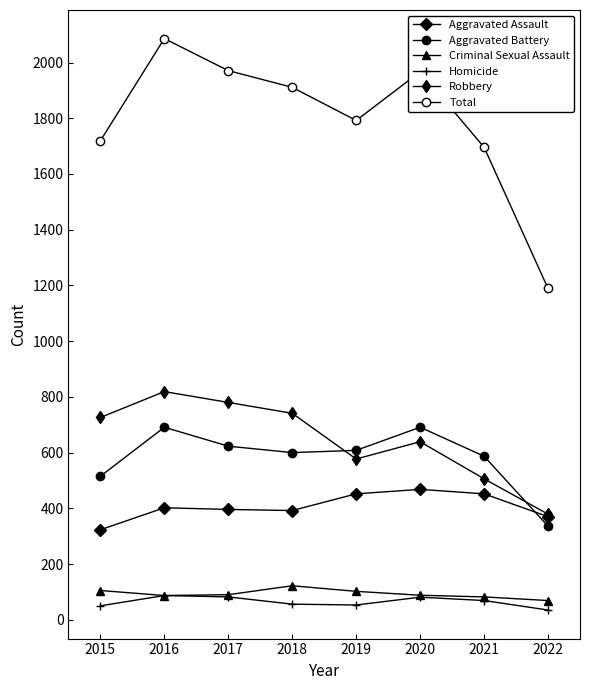

How many data points does each series have?

8